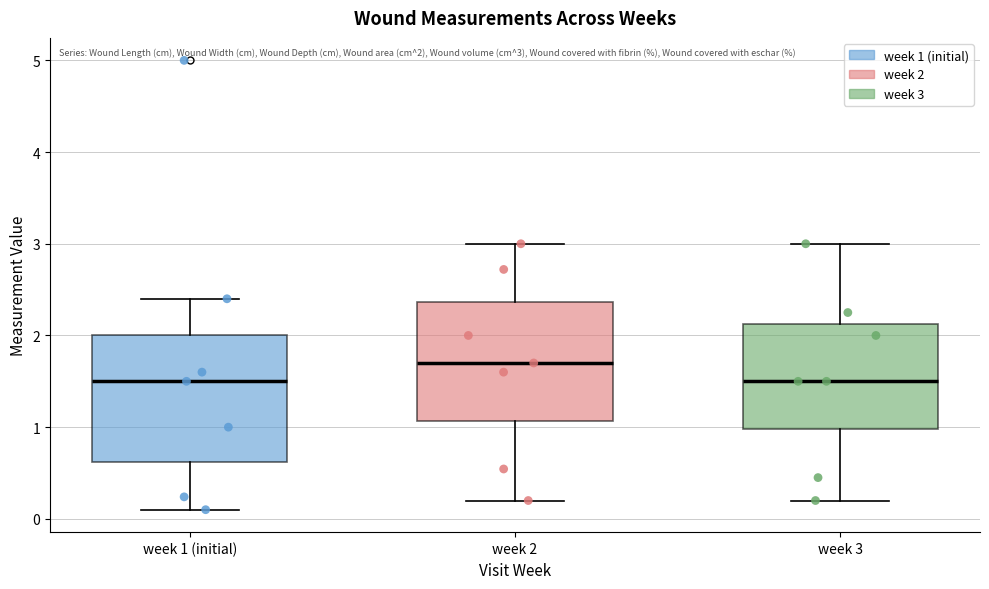

Which box has the highest median line?

week 2